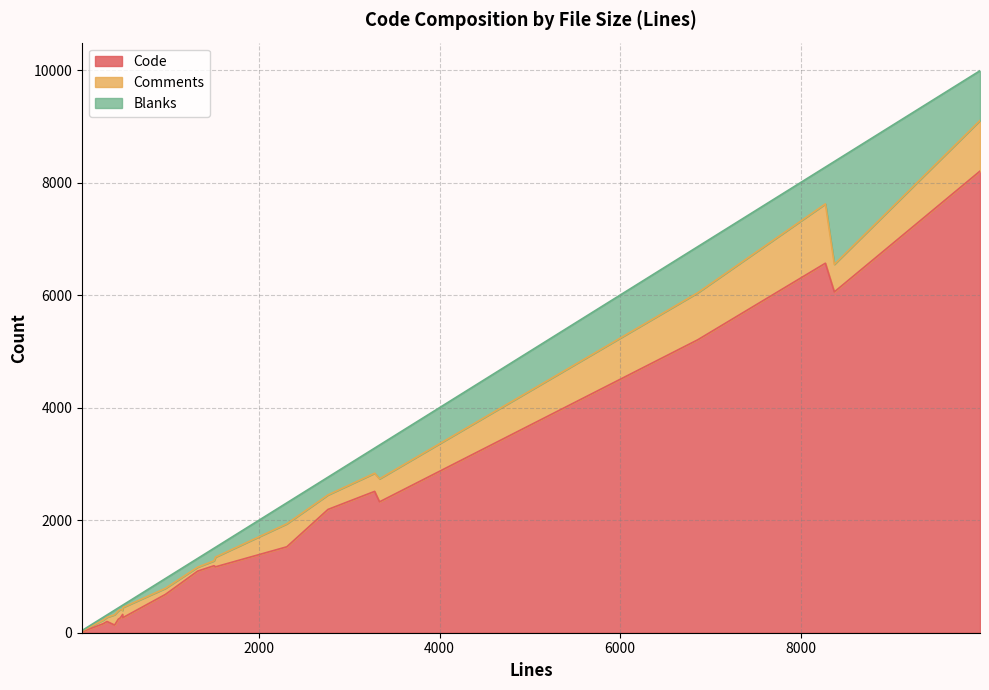

How many series are shown in this chart?

3